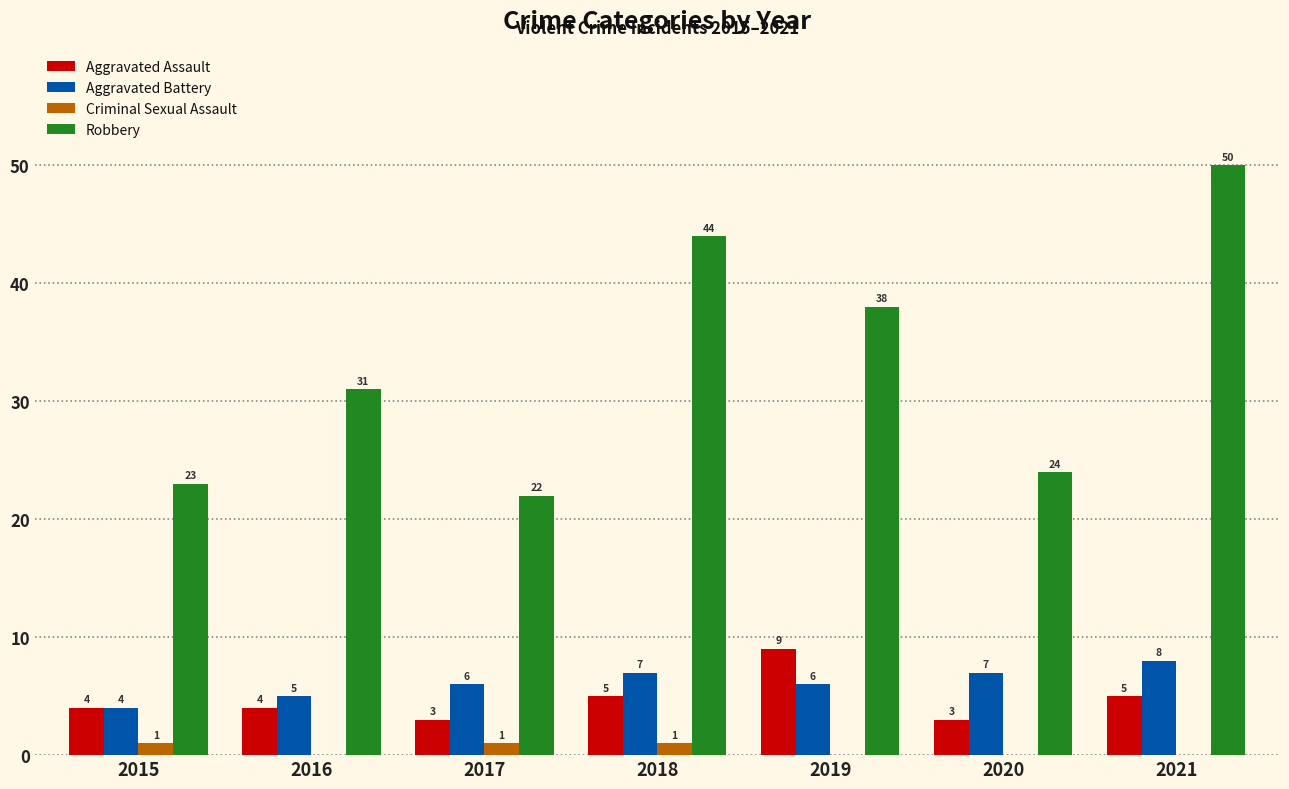

Which series changed the most between 2017 and 2021?

Robbery